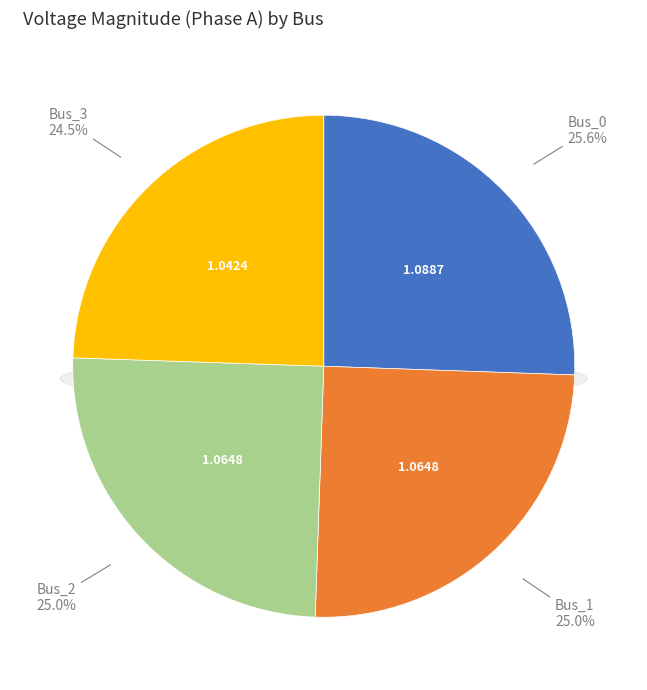

True or false: Bus_2 accounts for 25% of the total.

True